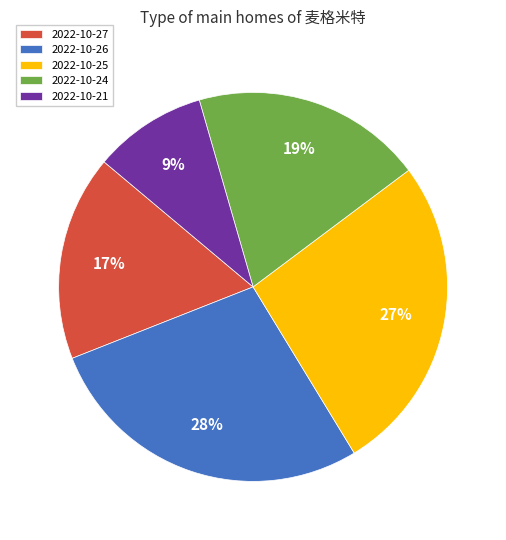

Is 2022-10-25 the majority of the pie?

No